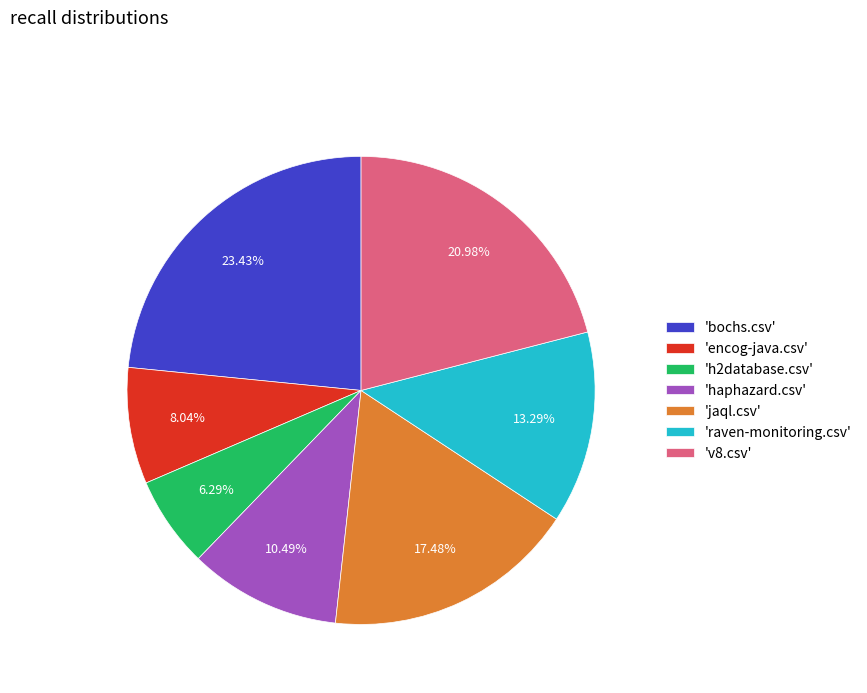

To the nearest percent, what is the average slice percentage?

14%